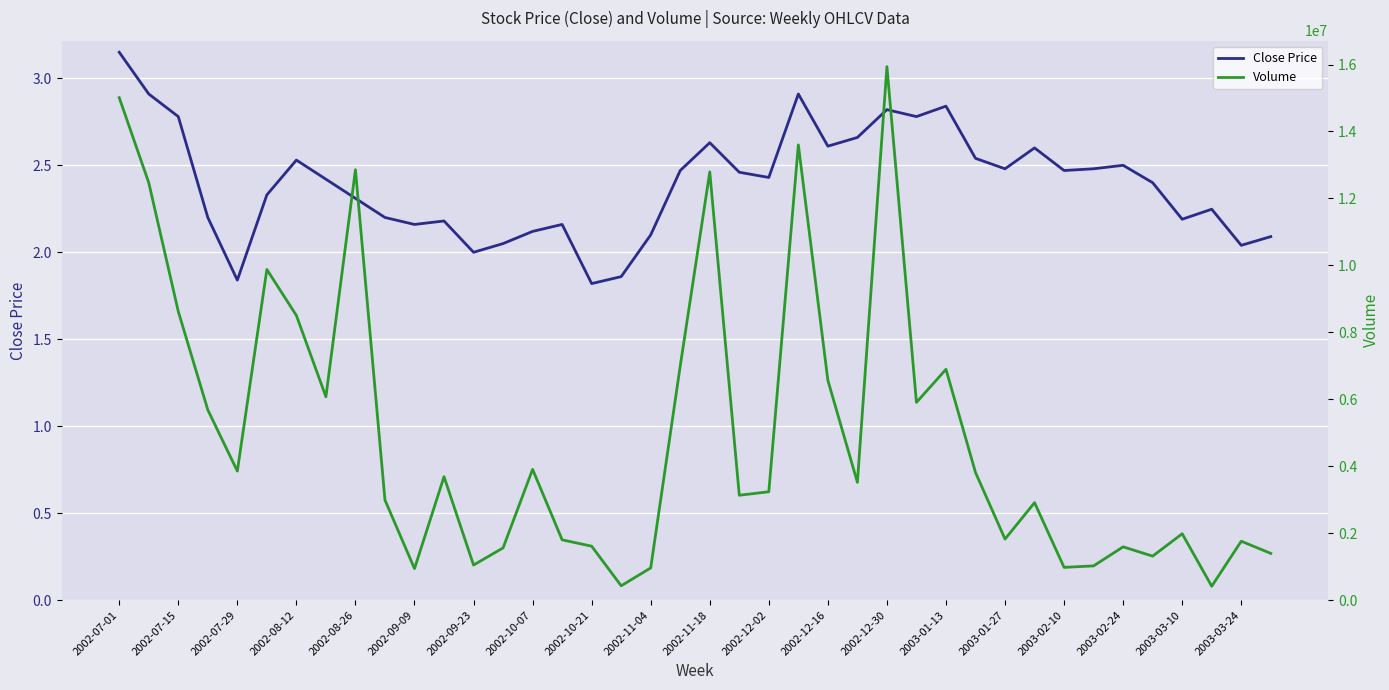

True or false: Close Price has a value of 1.6 at 37.

False